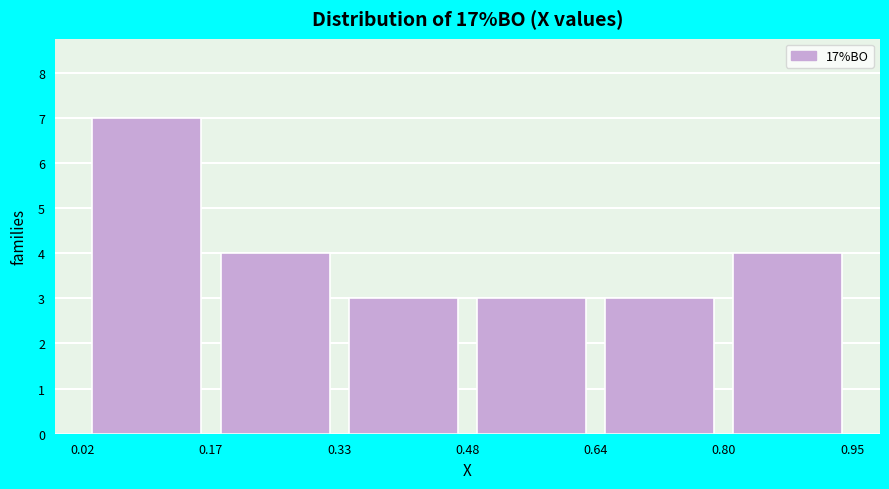

Reading left to right, transcribe this chart: for each bar, give the range it covers on the x-axis and its height. The values are not printed on the chart, so give them approximately, as read against the axis.

0.02 to 0.17: 7
0.17 to 0.33: 4
0.33 to 0.48: 3
0.48 to 0.64: 3
0.64 to 0.80: 3
0.80 to 0.95: 4